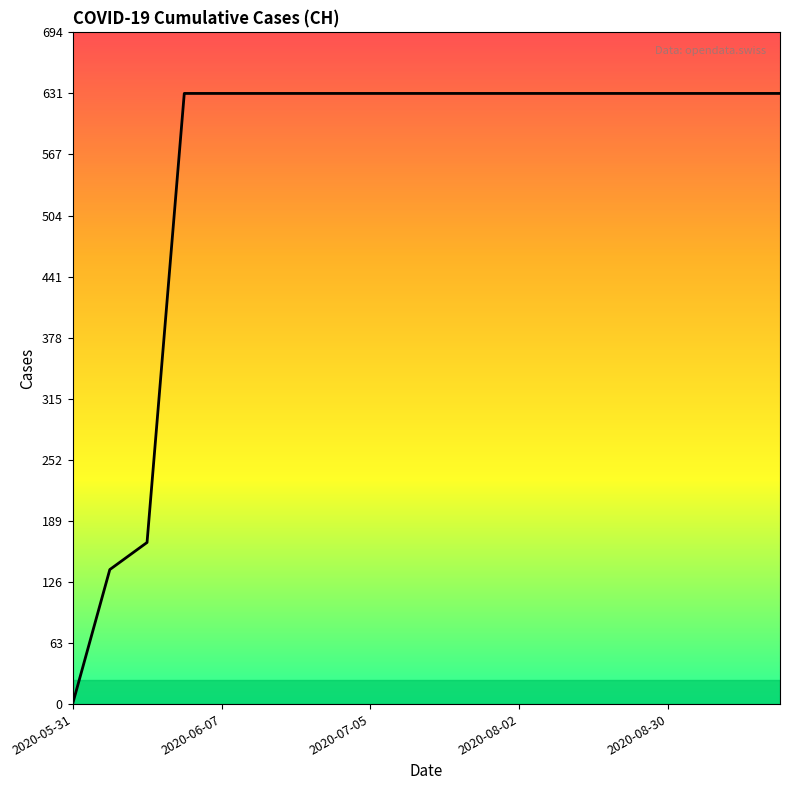

What is the difference between the maximum and minimum values?

631